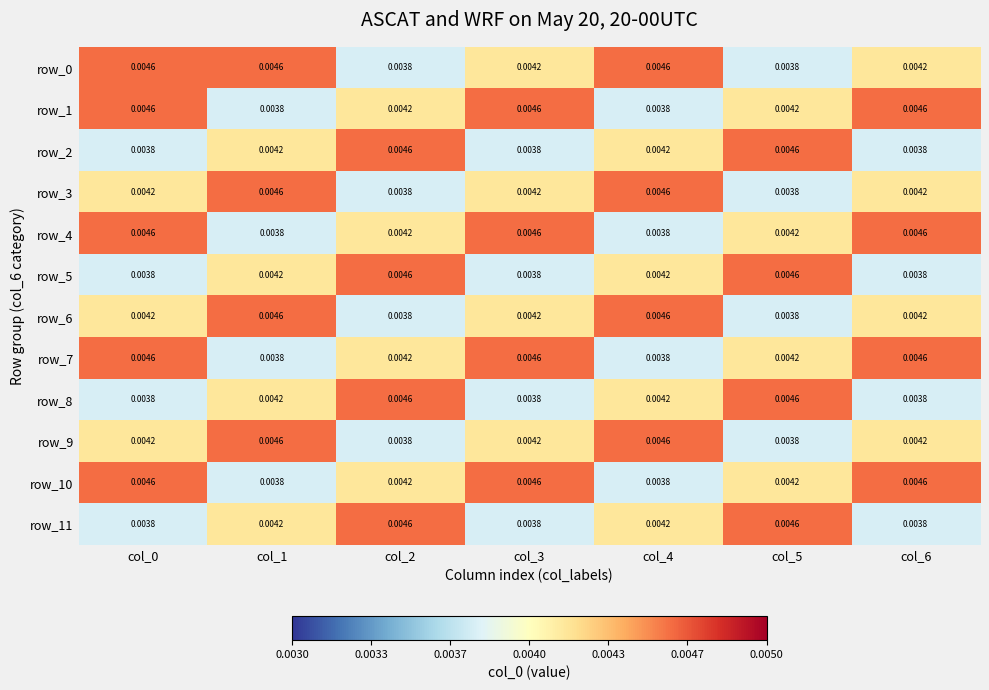

Is the value of row_10 at col_5 greater than the value of row_1 at col_0?

No